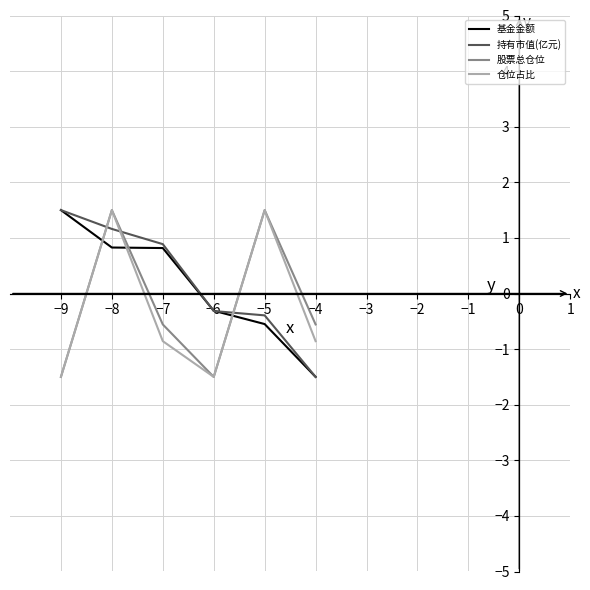

What value does the 仓位占比 series have at −9?

-1.5